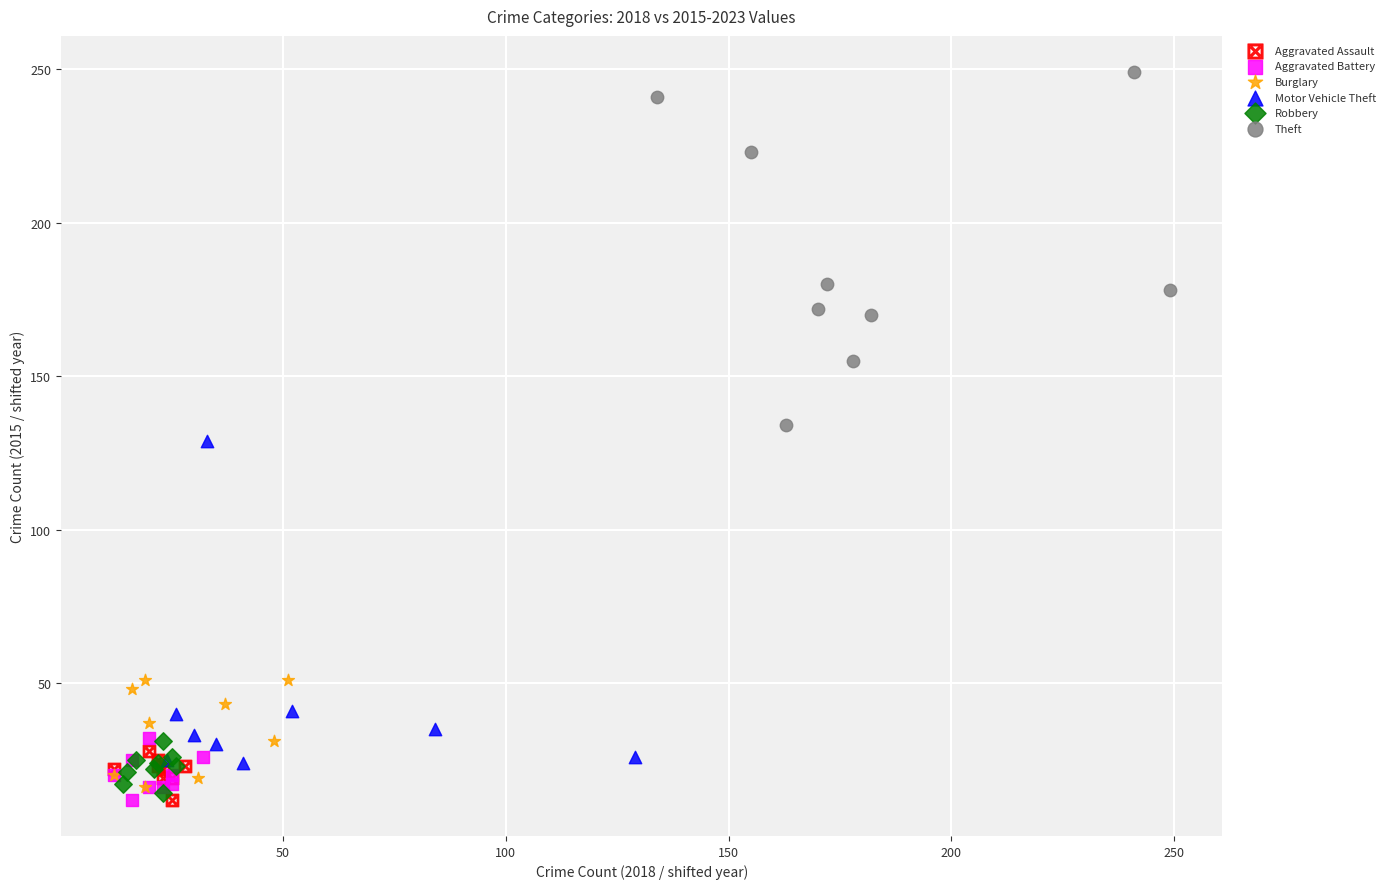

Which series reaches the maximum Y coordinate?

Theft